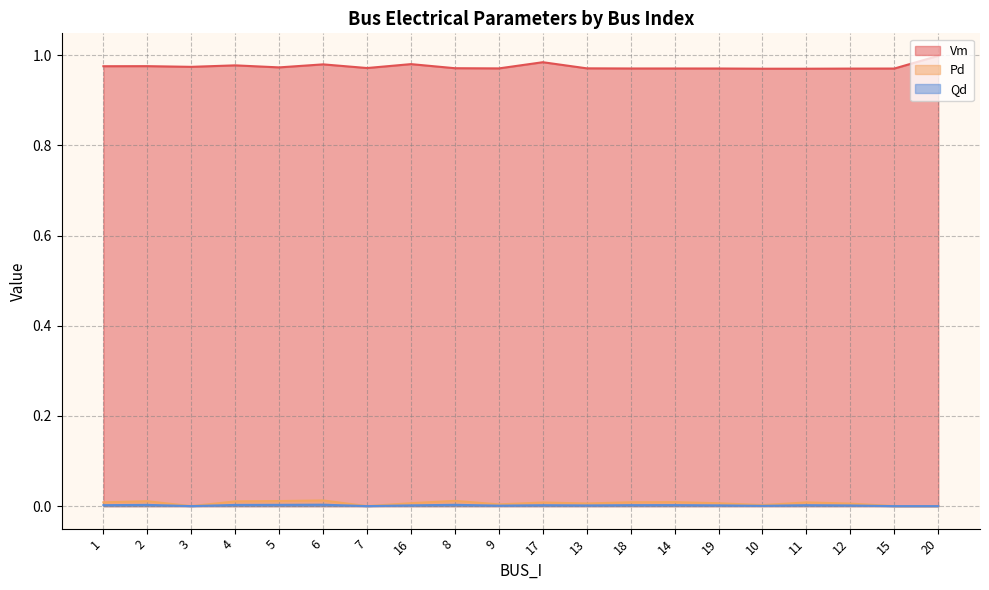

How many interior local valleys does the Pd series have?

5